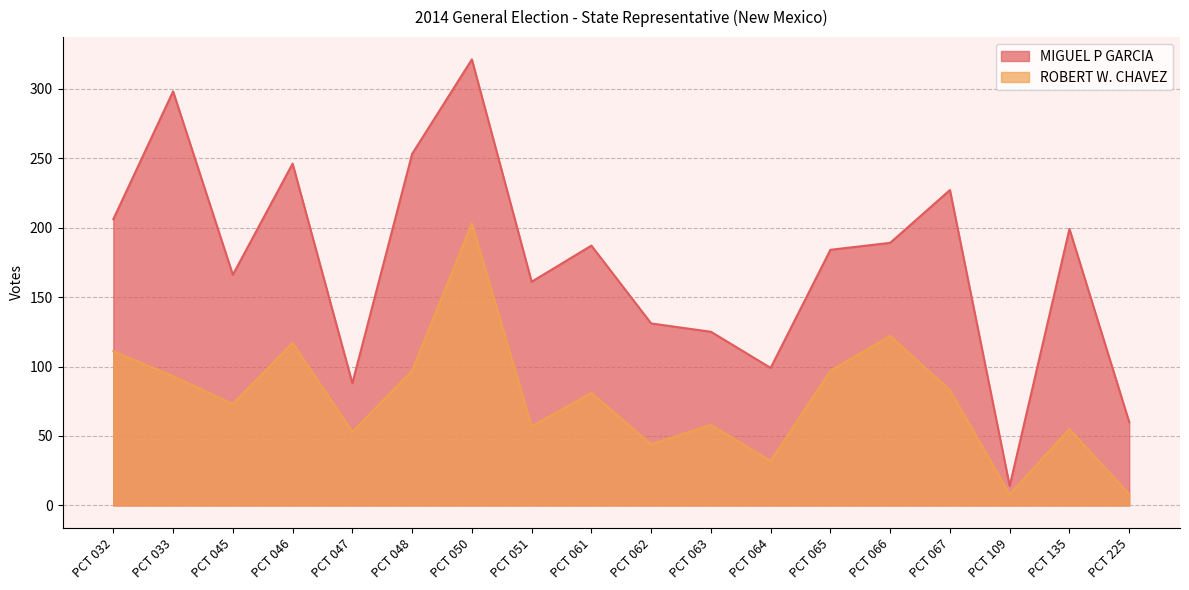

Where is ROBERT W. CHAVEZ nearest to the value 105?

PCT 032